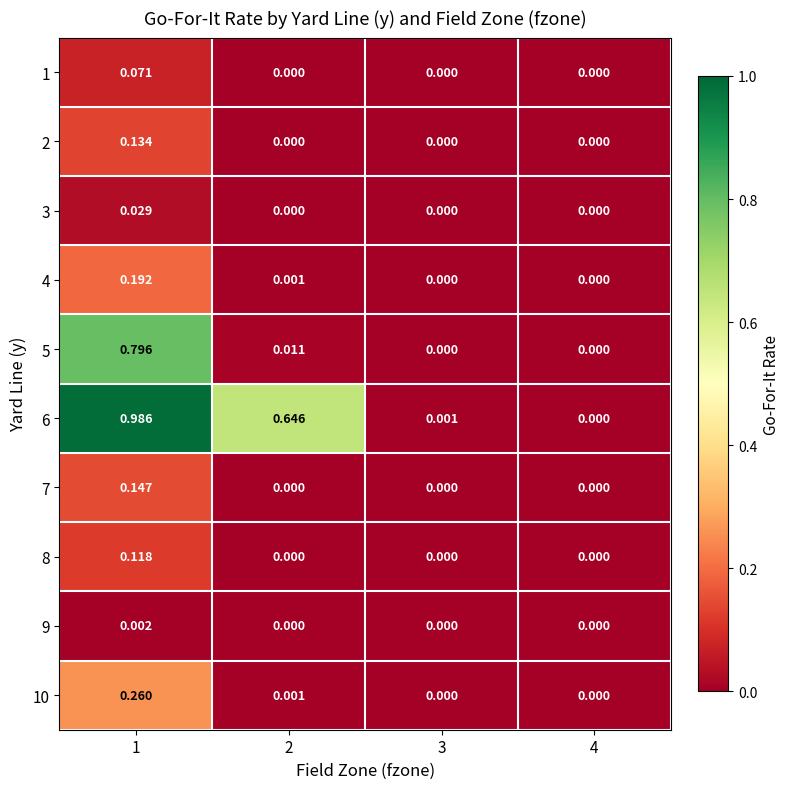

Is the value of 6 at 3 greater than the value of 1 at 3?

Yes